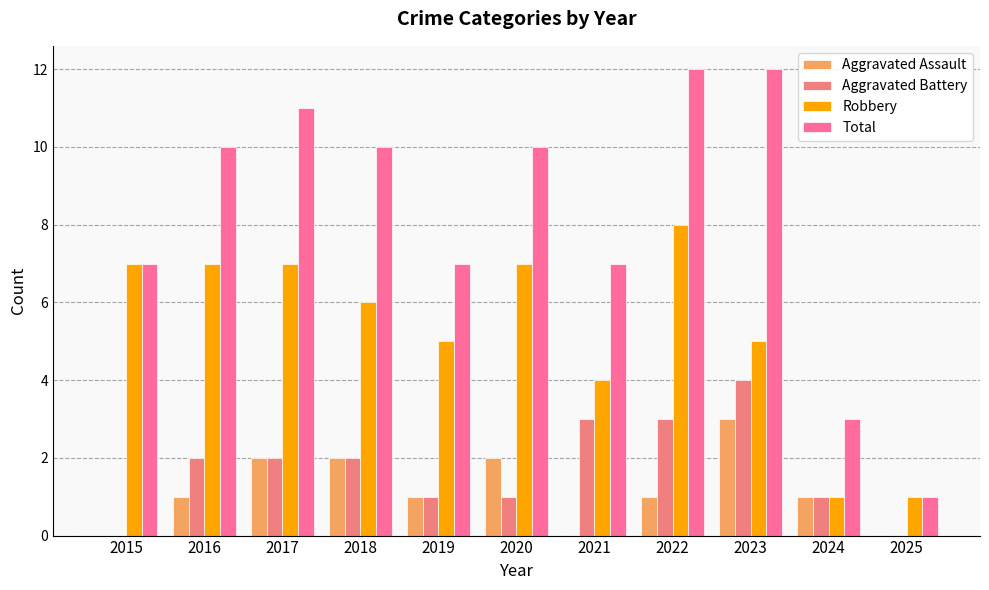

What is the value of the Aggravated Battery bar at the 7th from the left?

3